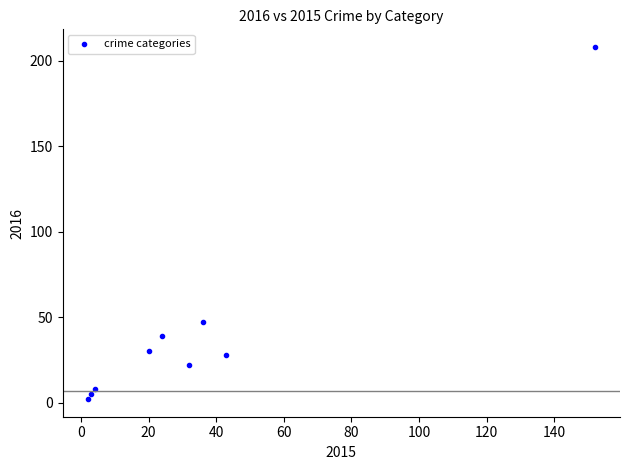

What Y value in the scatter plot is closest to 105?

47